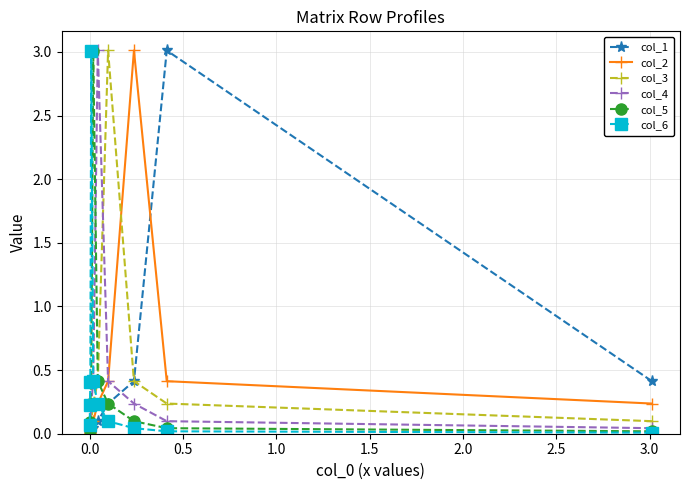

Reading left to right, transcribe all the data shown in this chart.

col_1: 0.4	3.0	0.4	0.2	0.1	0.0	0.0	0.0	0.0	0.0
col_2: 0.2	0.4	3.0	0.4	0.2	0.1	0.0	0.0	0.0	0.0
col_3: 0.1	0.2	0.4	3.0	0.4	0.2	0.1	0.0	0.0	0.0
col_4: 0.0	0.1	0.2	0.4	3.0	0.4	0.2	0.1	0.0	0.0
col_5: 0.0	0.0	0.1	0.2	0.4	3.0	0.4	0.2	0.1	0.0
col_6: 0.0	0.0	0.0	0.1	0.2	0.4	3.0	0.4	0.2	0.1